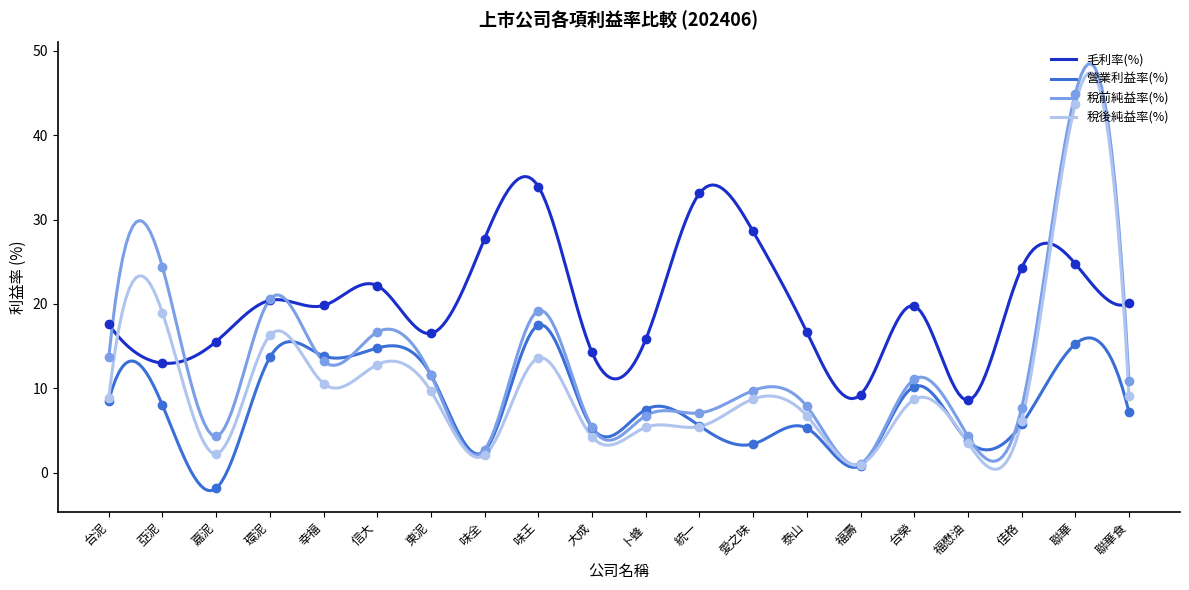

The value of 稅後純益率(%) at 大成 is 2.0. True or false?

False